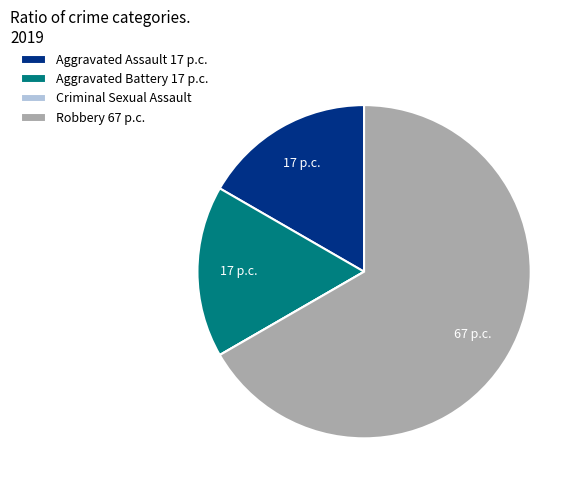

Is it true that Aggravated Battery is 17% of the pie?

True